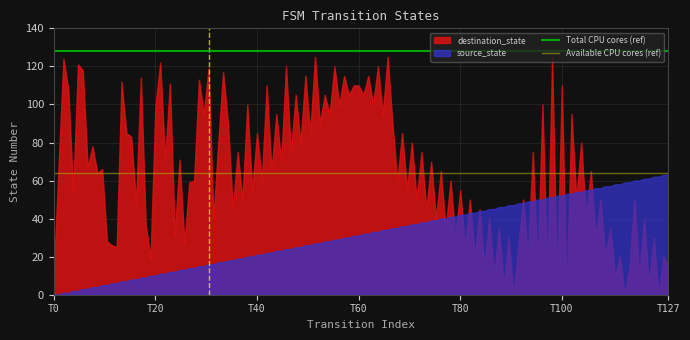

Rank the series by their maximum value, from lowest to highest.

source_state, destination_state